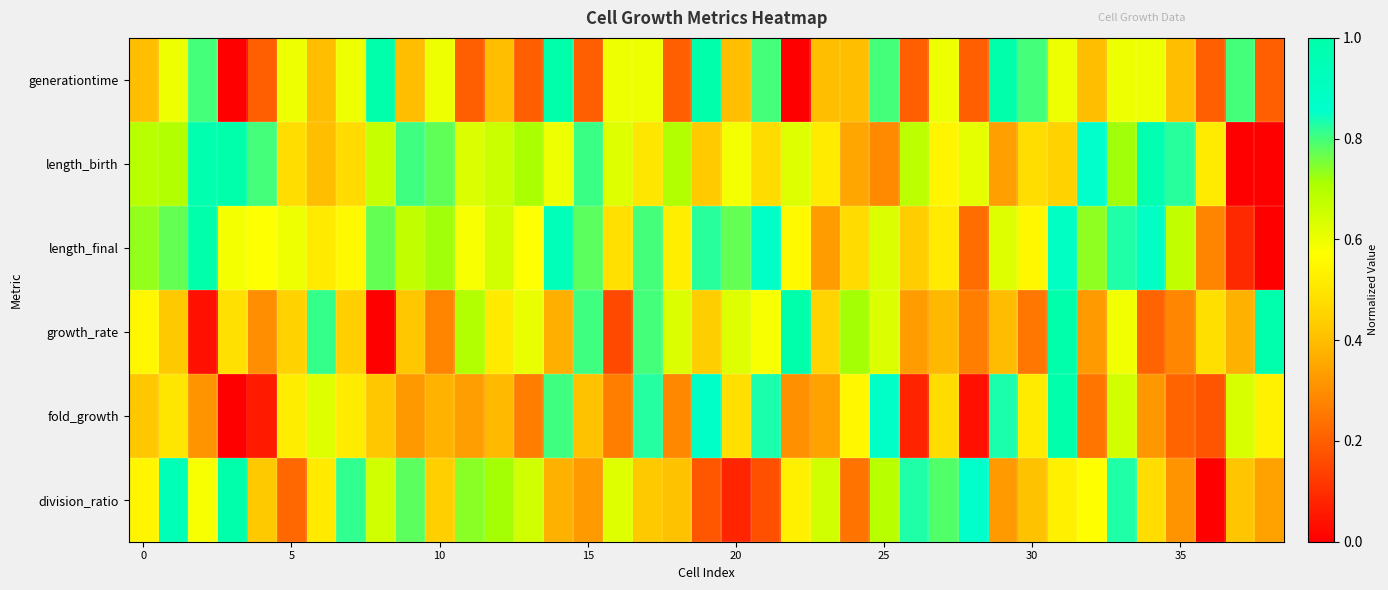

At which category is the sum across all series the highest?

31